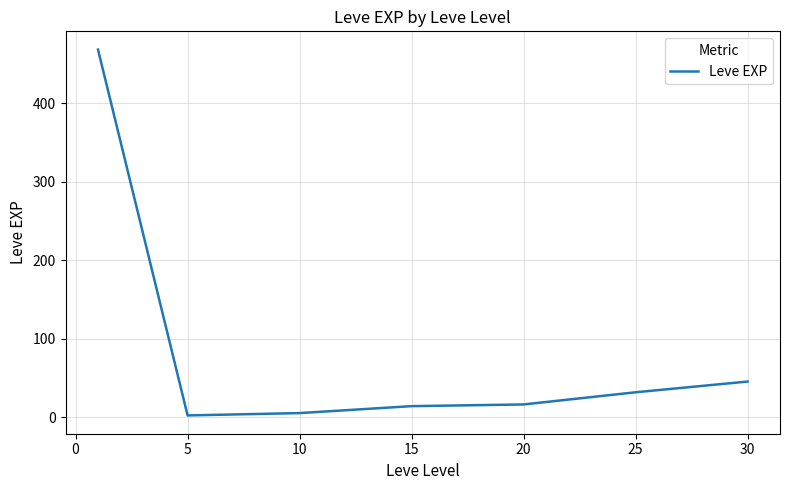

What is the difference between the maximum and minimum values?

466.2